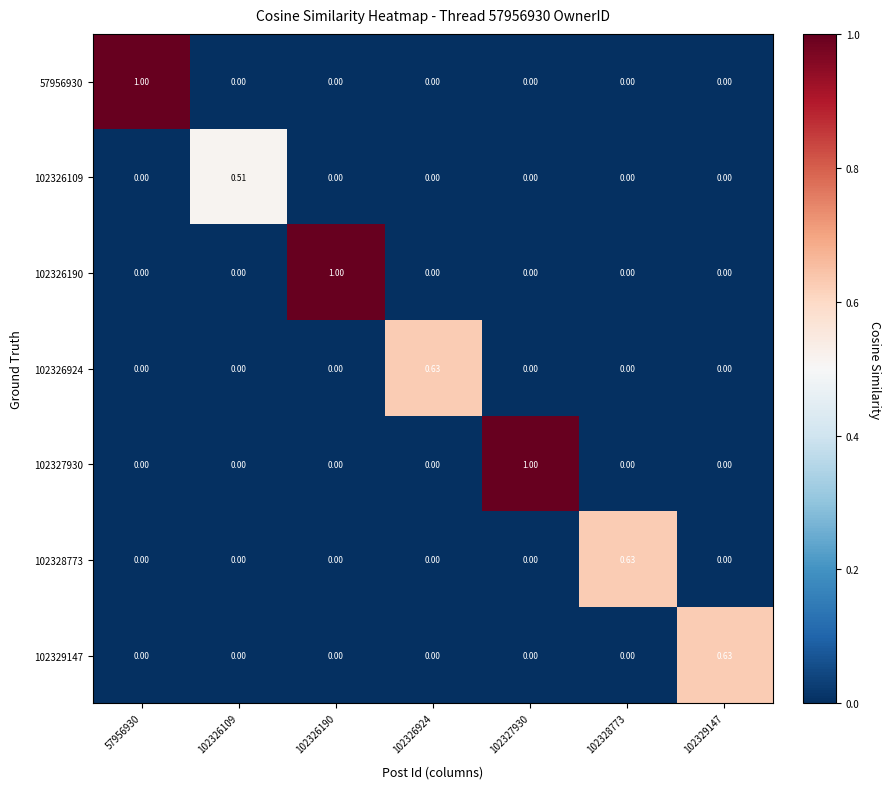

Is the value of 102326109 at 102326109 greater than the value of 102326190 at 57956930?

Yes